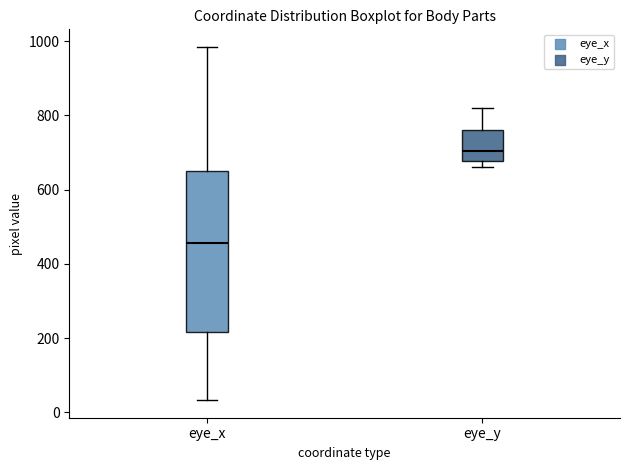

Where is the upper edge of the box for eye_x on the y-axis? The values are not printed on the chart, so give them approximately, as read against the axis.

660